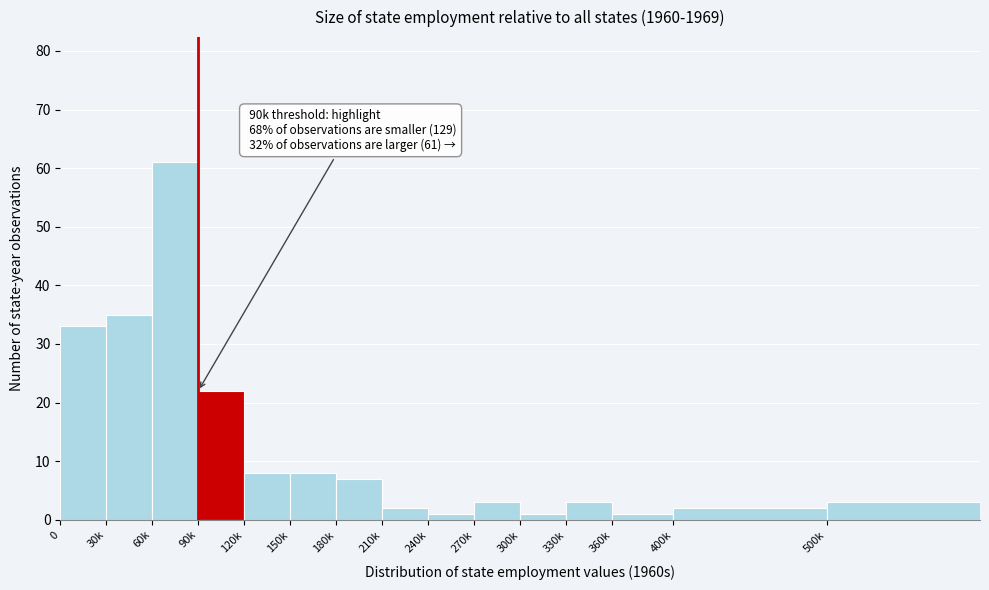

Reading left to right, transcribe all the data shown in this chart.

0=33	30k=35	60k=61	90k=22	120k=8	150k=8	180k=7	210k=2	240k=1	270k=3	300k=1	330k=3	360k=1	400k=2	500k=3